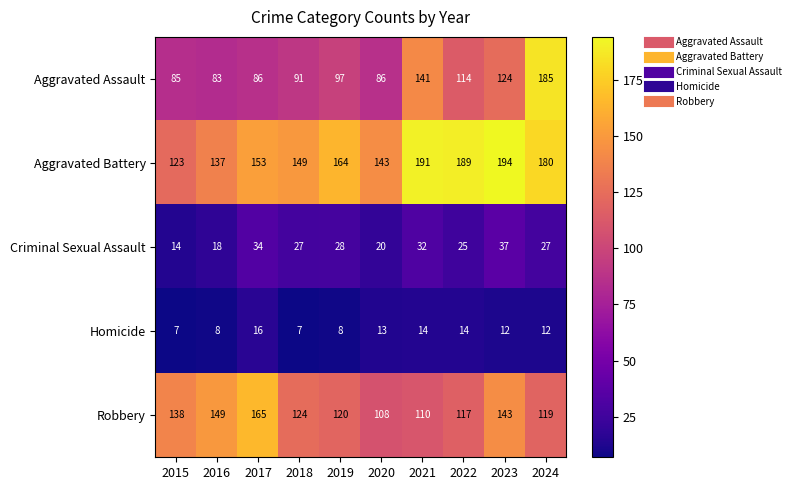

At which label is Aggravated Assault closest to 134?

2021